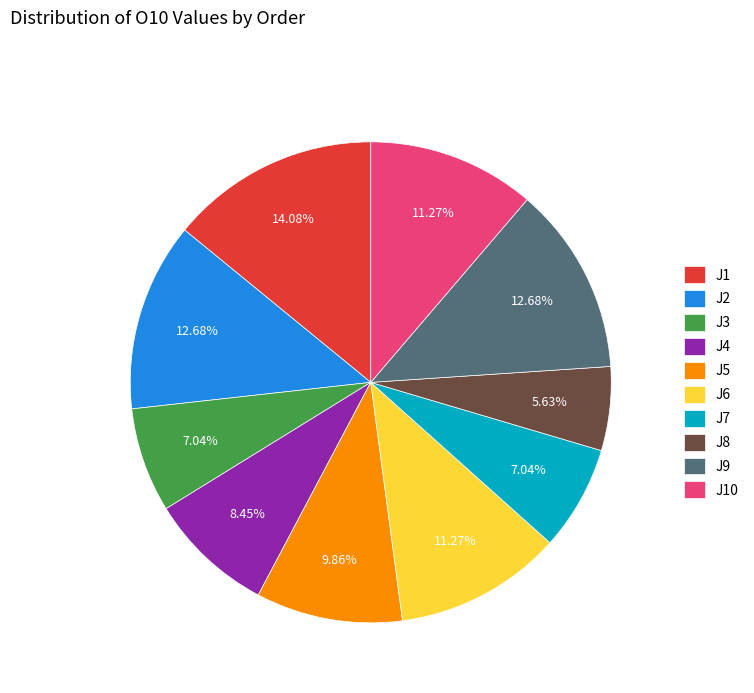

To the nearest percent, what is the average slice percentage?

10%